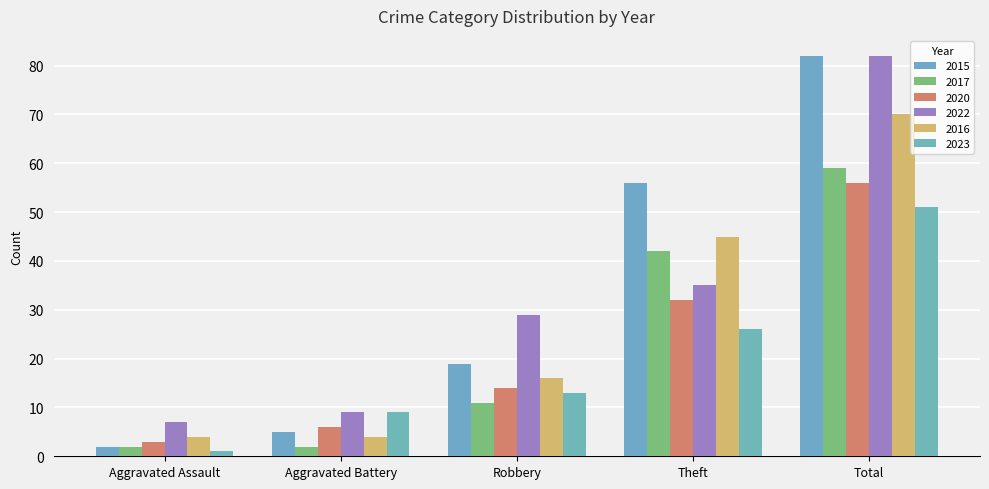

Which series has the widest spread of values?

2015